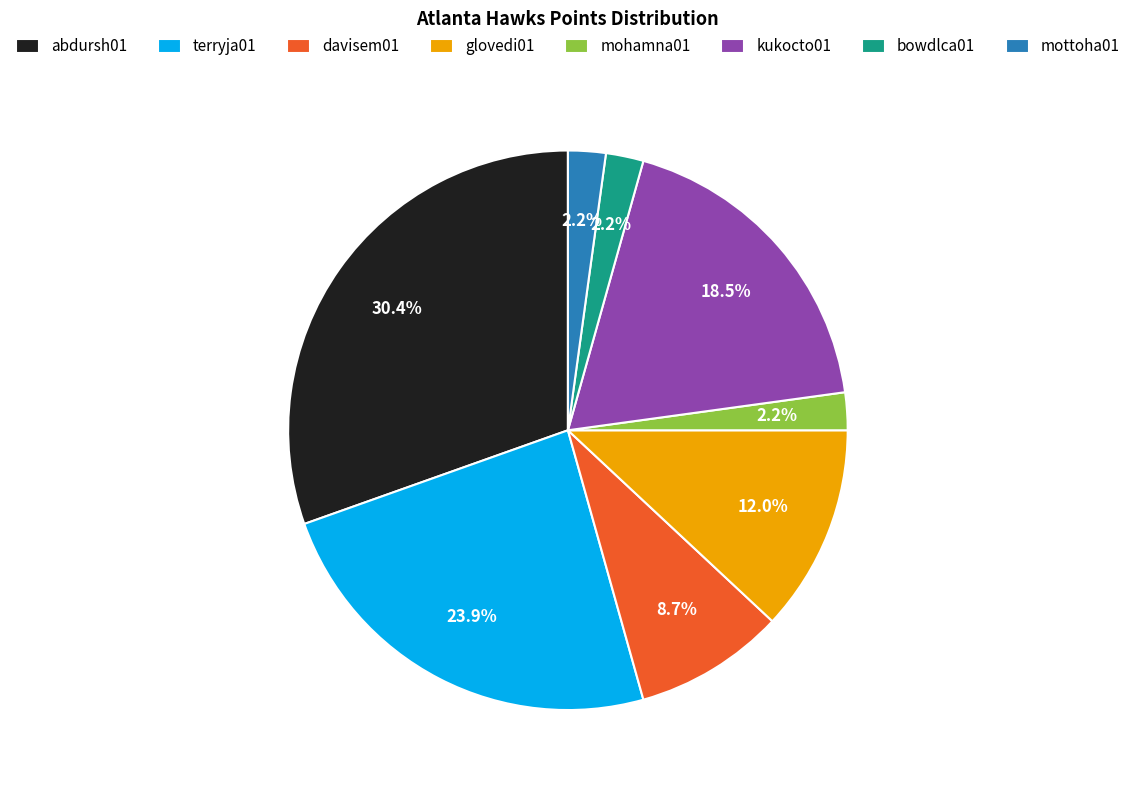

Does mottoha01 represent more than half of the total?

No